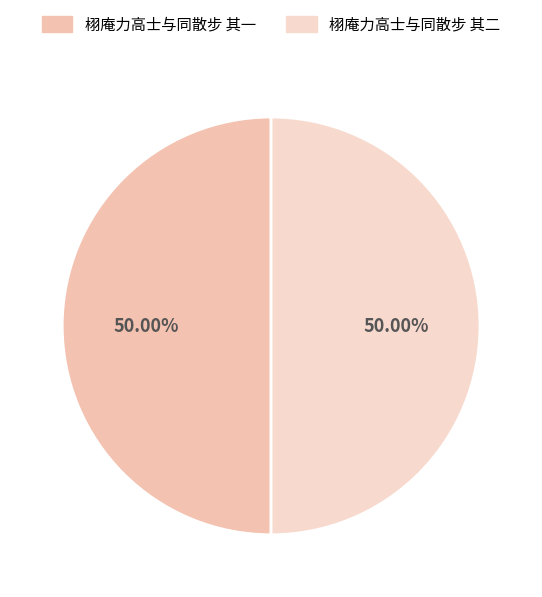

How many segments does this pie chart have?

2